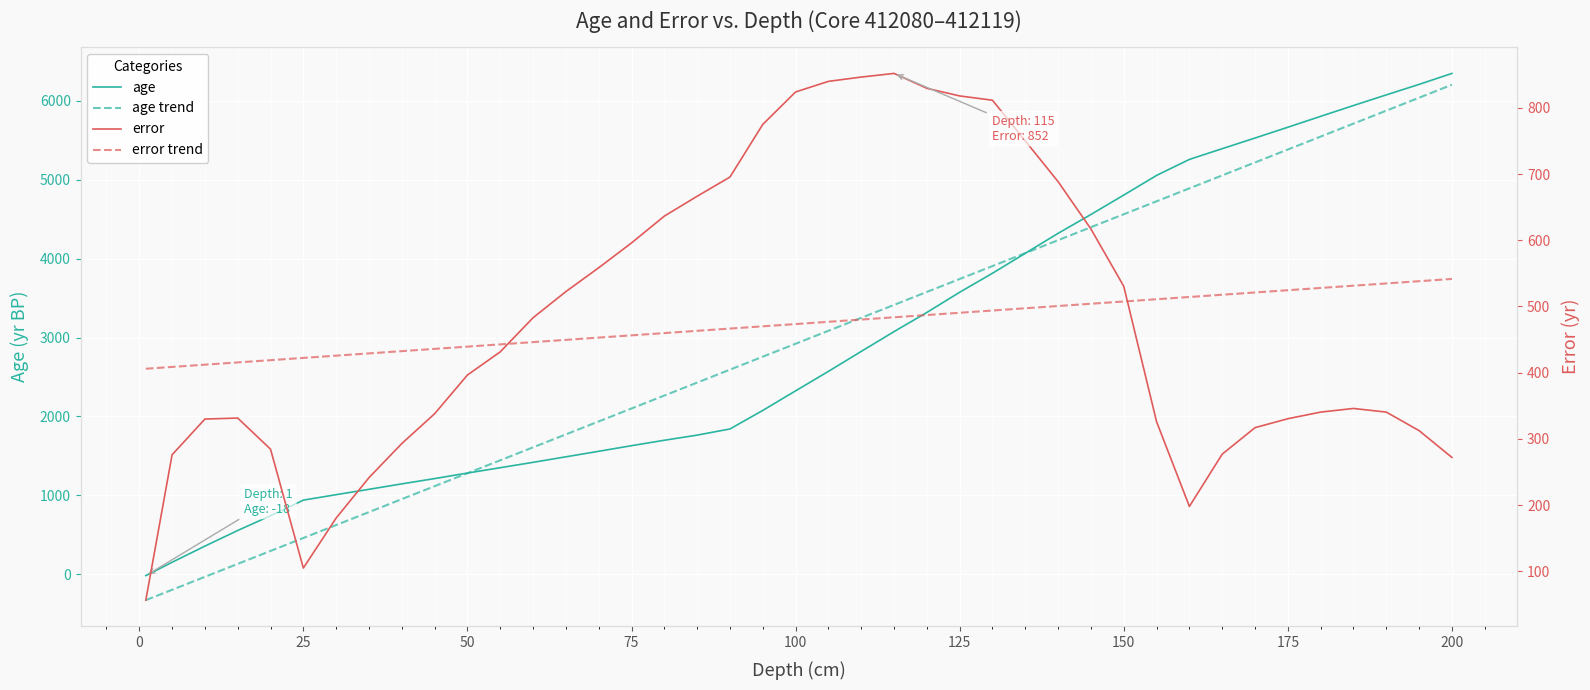

The error trend series shows 507.5 at 150. True or false?

True